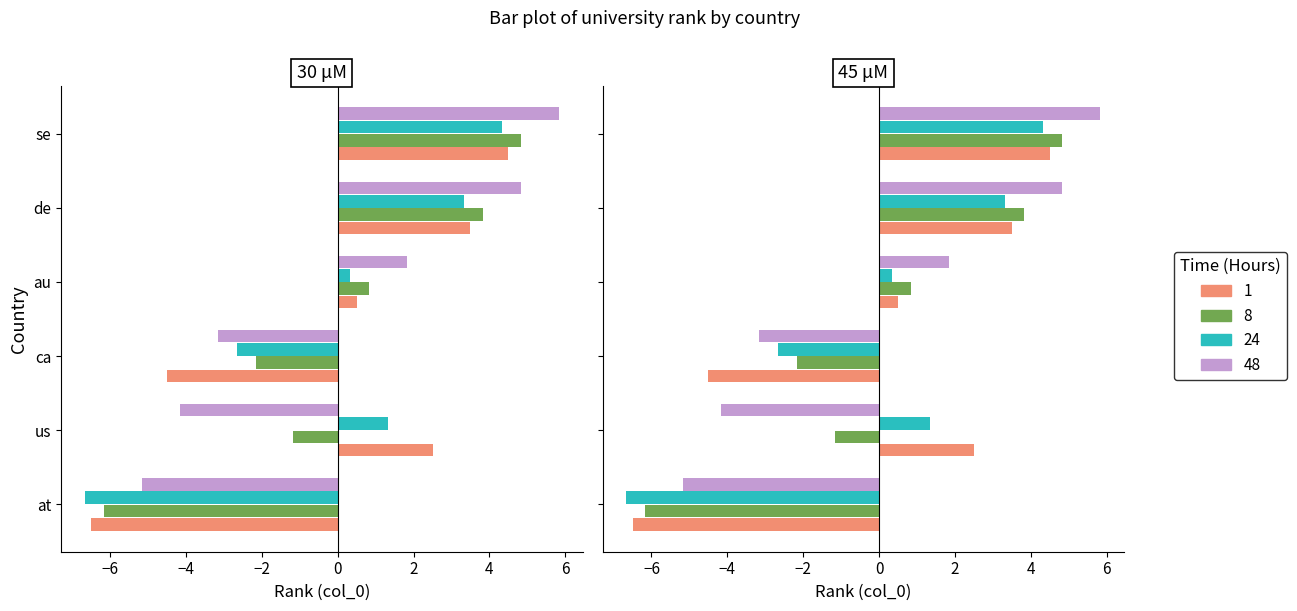

Which label corresponds to the largest value in the chart?

se